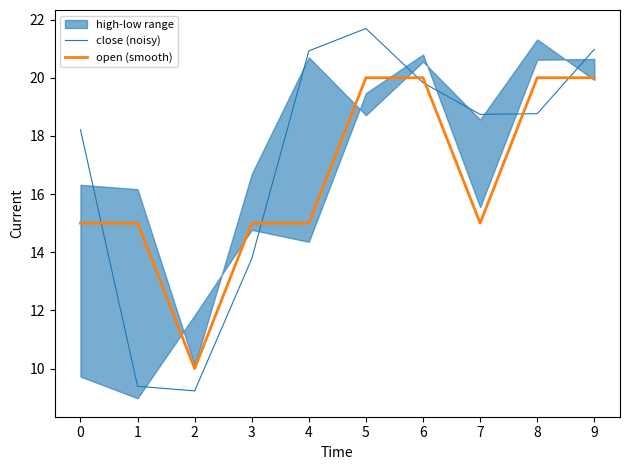

Is it true that close (noisy) equals 7.2 at 3?

False